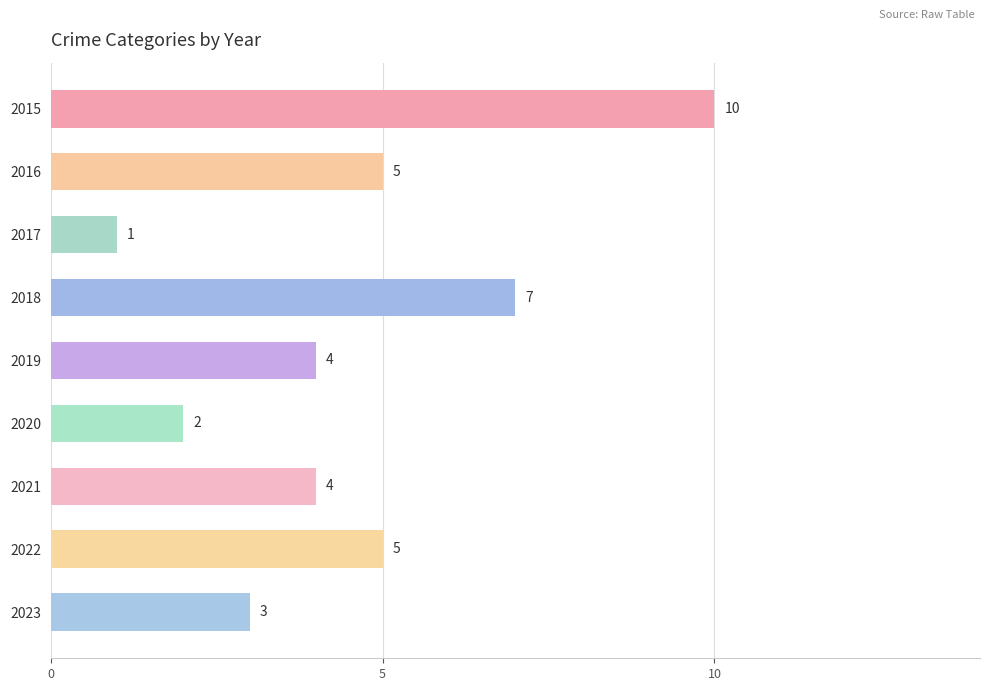

What is the sum of all values?

41